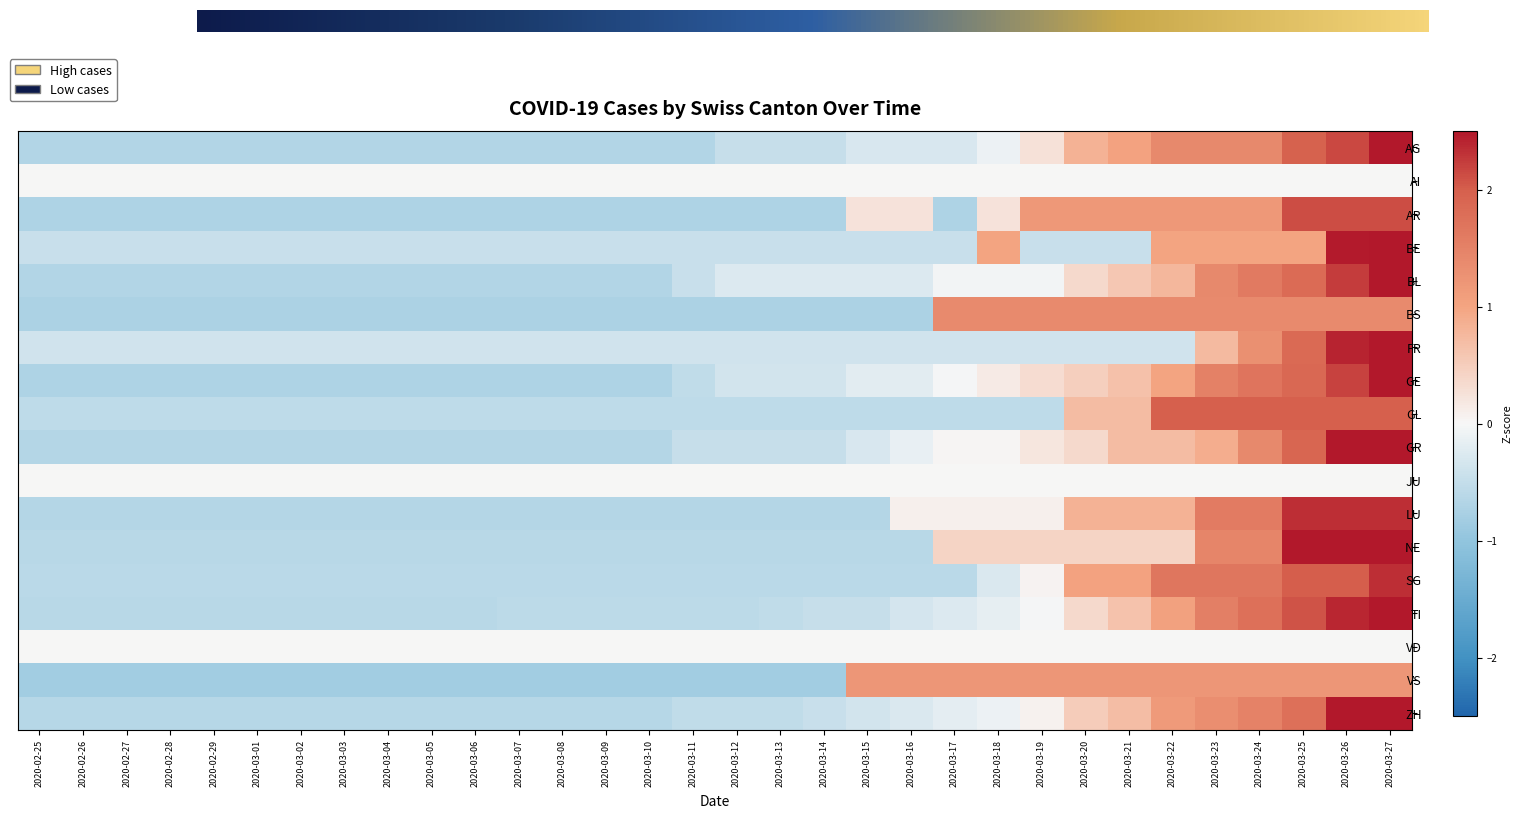

The value of TI at 2020-03-16 is -0.4. True or false?

True